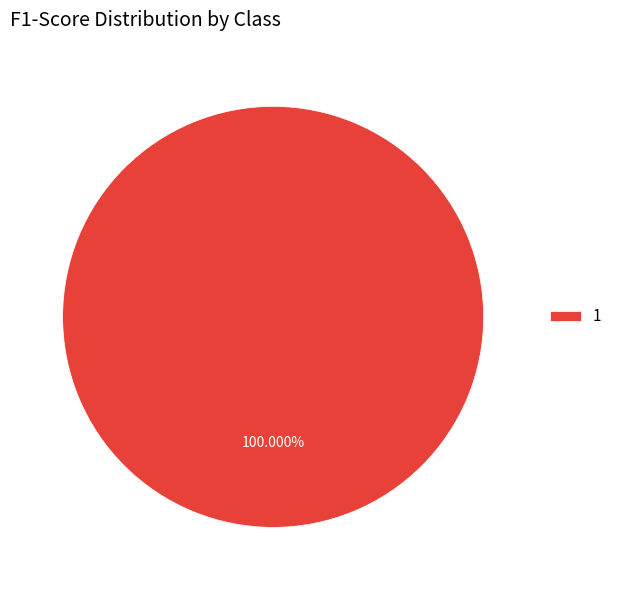

Which slice represents more than half of the pie?

1